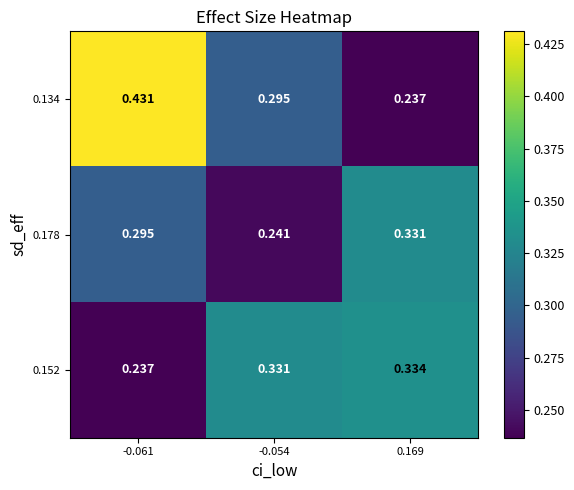

Rank the series by their maximum value, from lowest to highest.

0.178, 0.152, 0.134